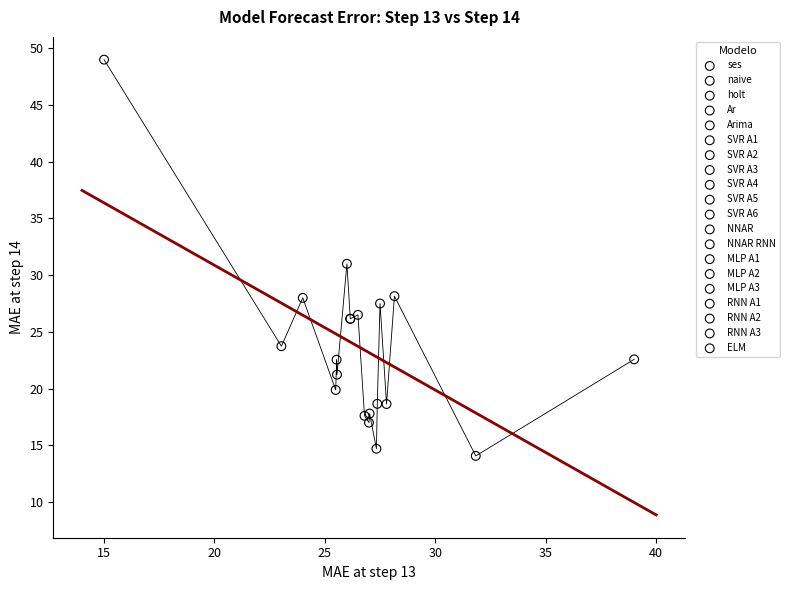

Which series reaches the minimum Y coordinate?

ELM